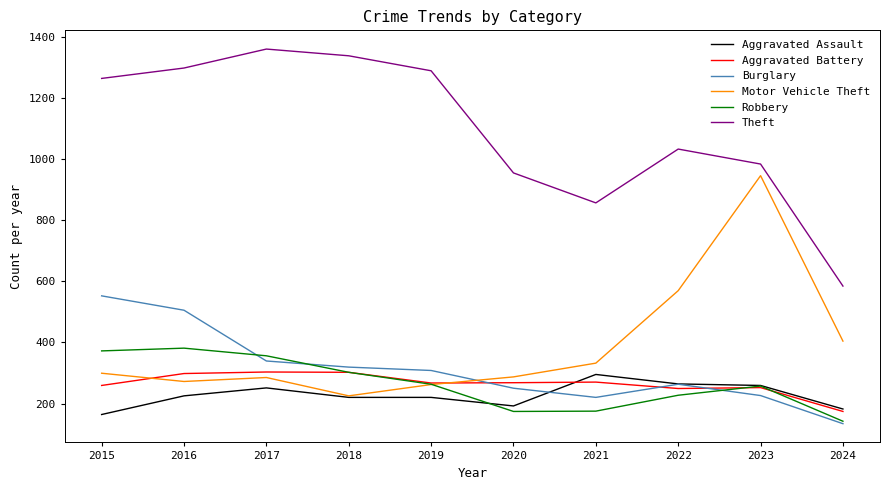

At which category does Motor Vehicle Theft reach its first local peak?

2017